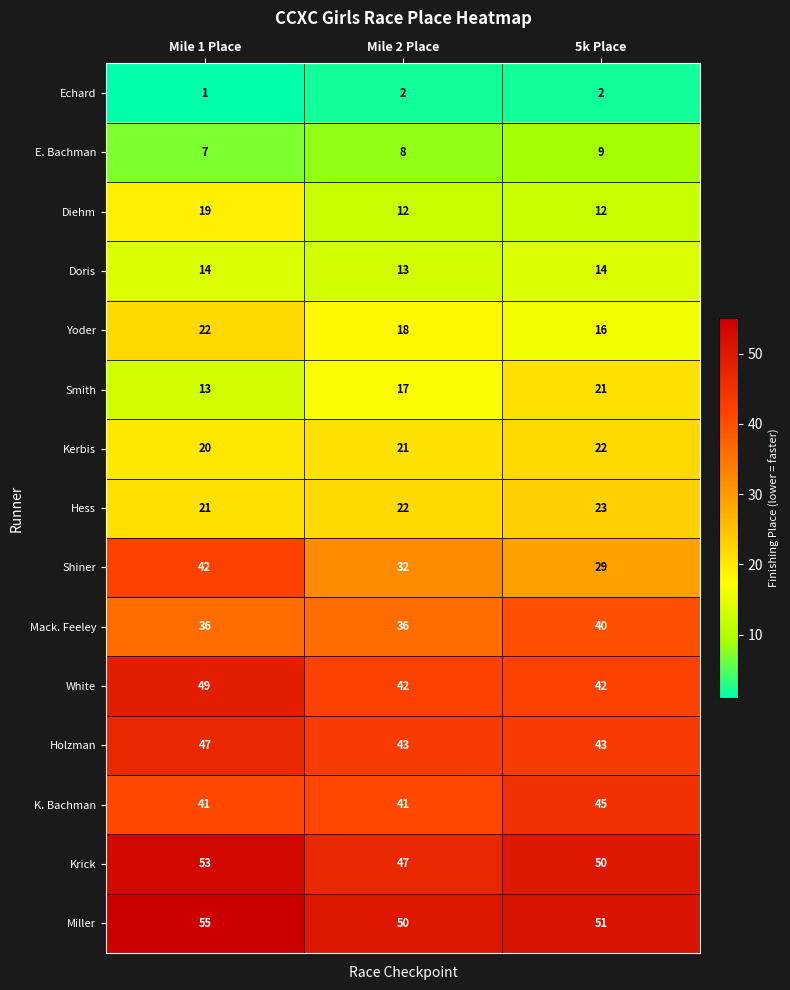

How many Miller values are between 50 and 55?

3